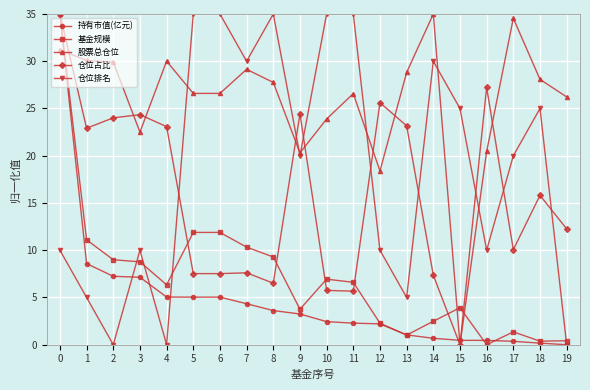

What is the difference between the highest and lowest values at 1?

25.1